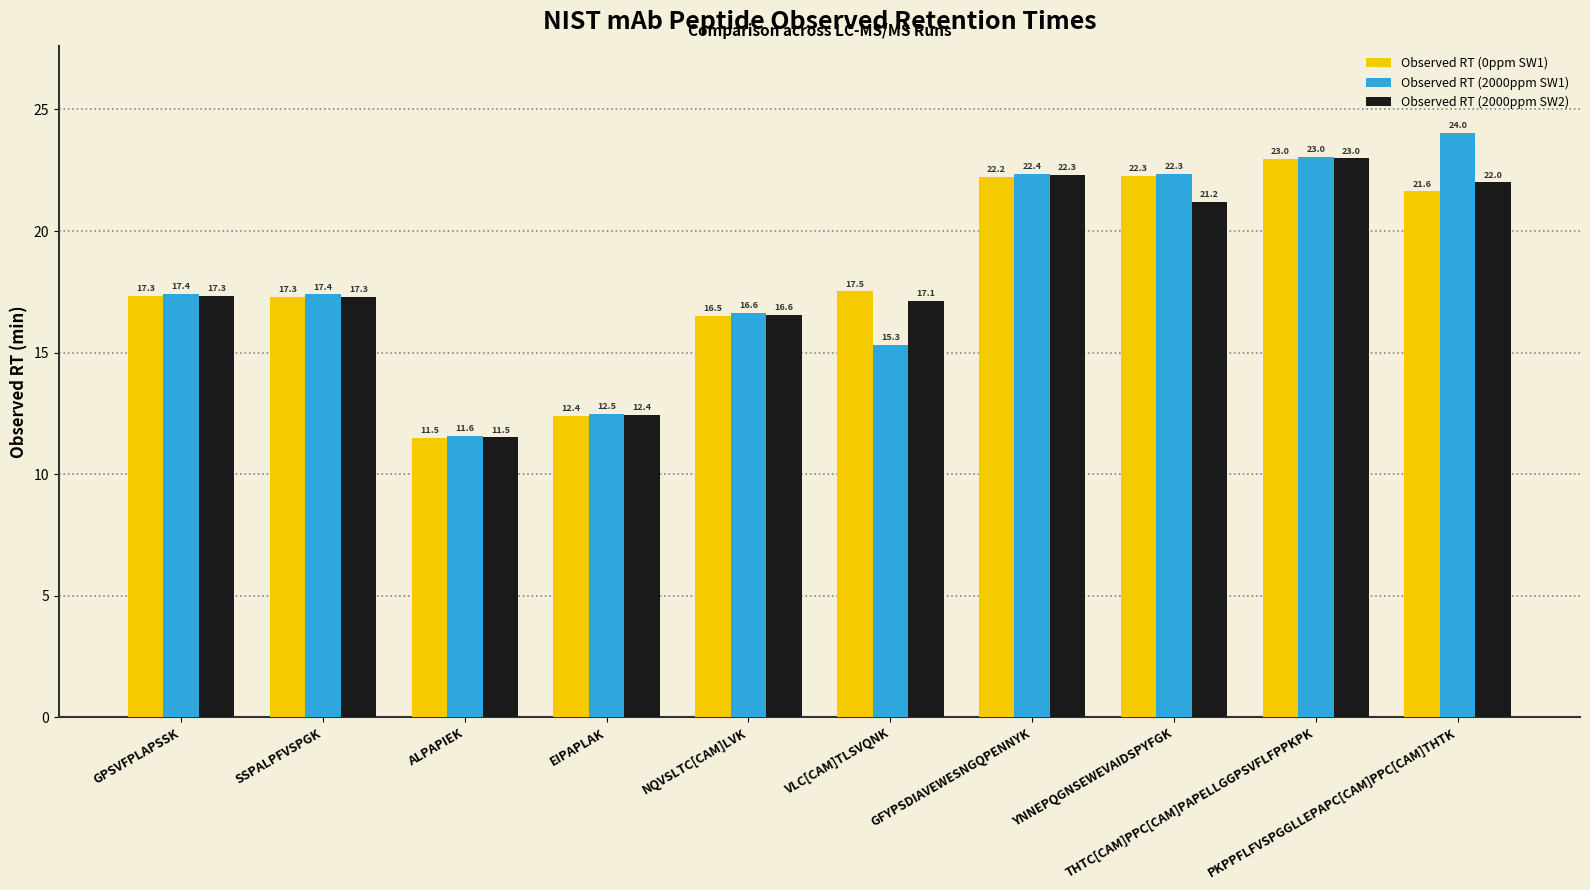

What is the sum of the Observed RT (2000ppm SW2) values at PKPPFLFVSPGGLLEPAPC[CAM]PPC[CAM]THTK and YNNEPQGNSEWEVAIDSPYFGK?

43.2